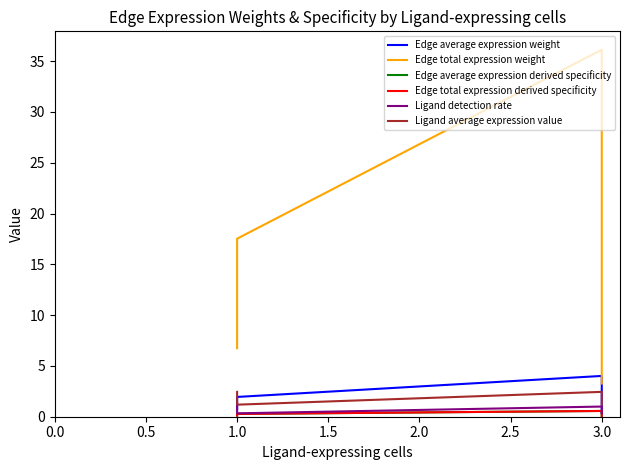

What is the minimum value for Ligand detection rate?

0.3